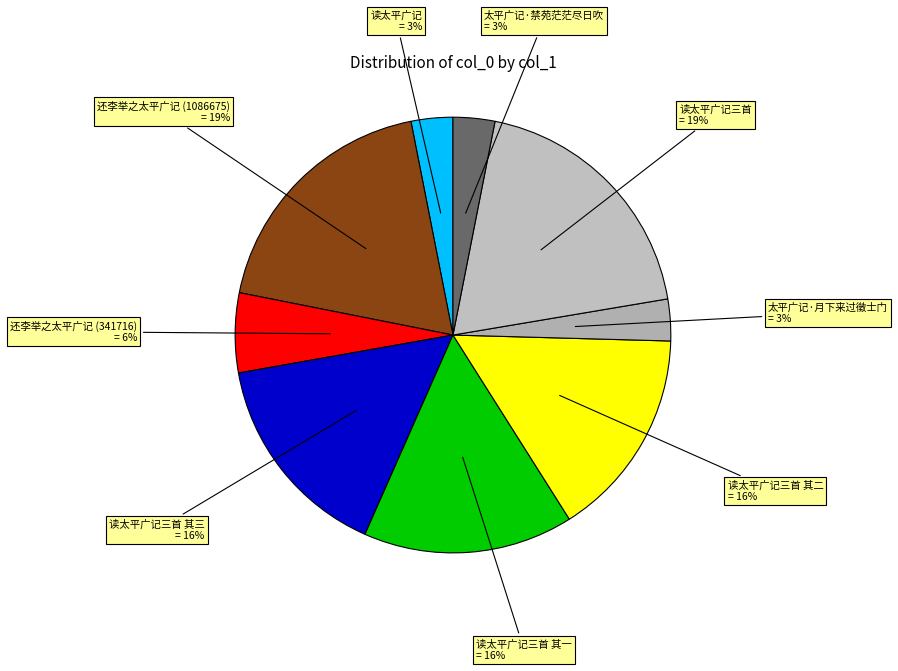

Count the number of slices in the pie.

9